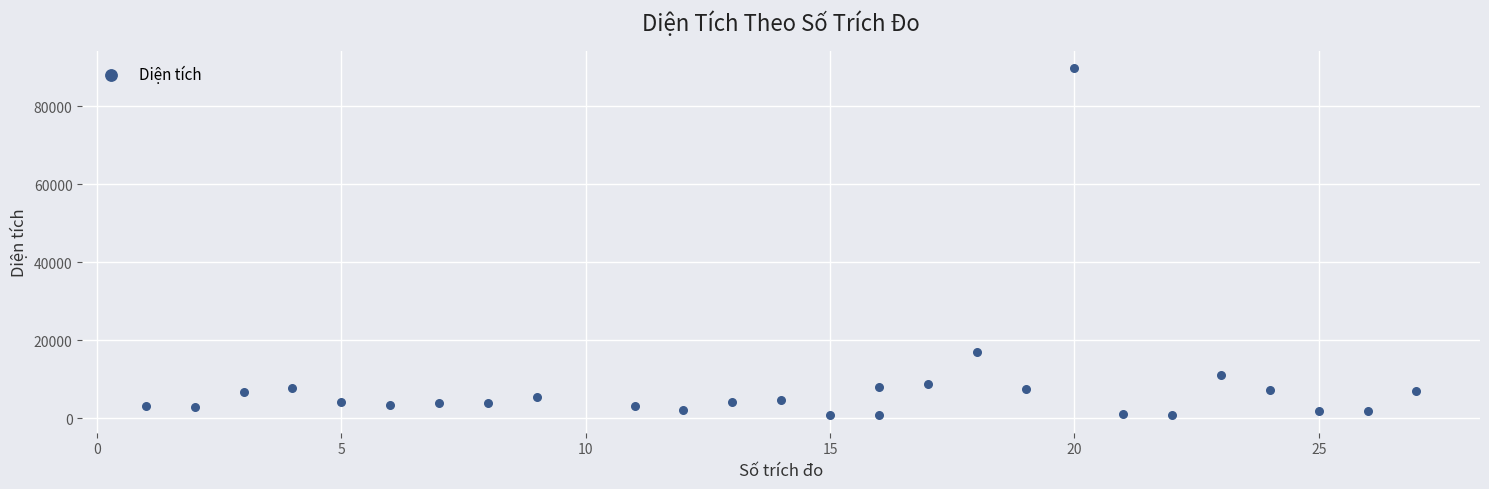

What Y value in the scatter plot is closest to 45299?

16909.6